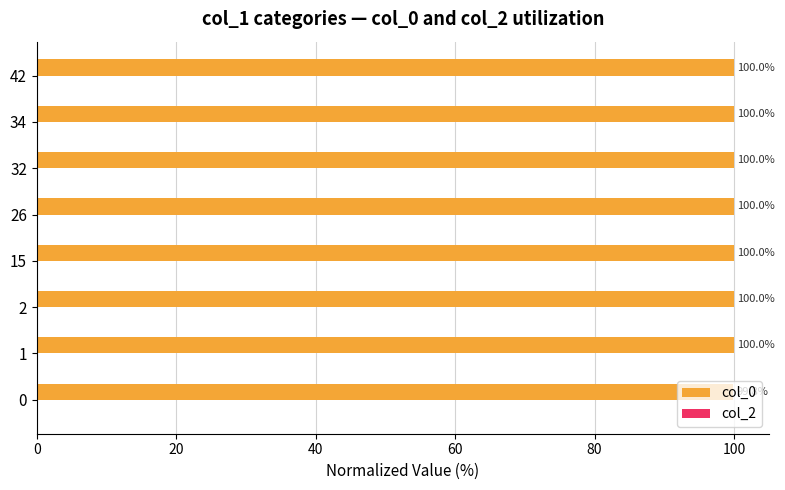

What is the average value?

100.0